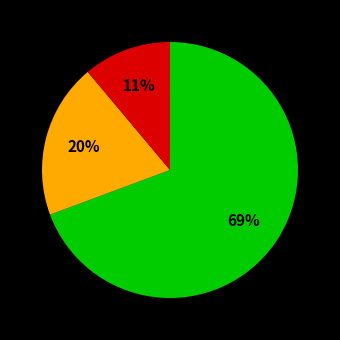

Does any single category account for the majority?

Yes